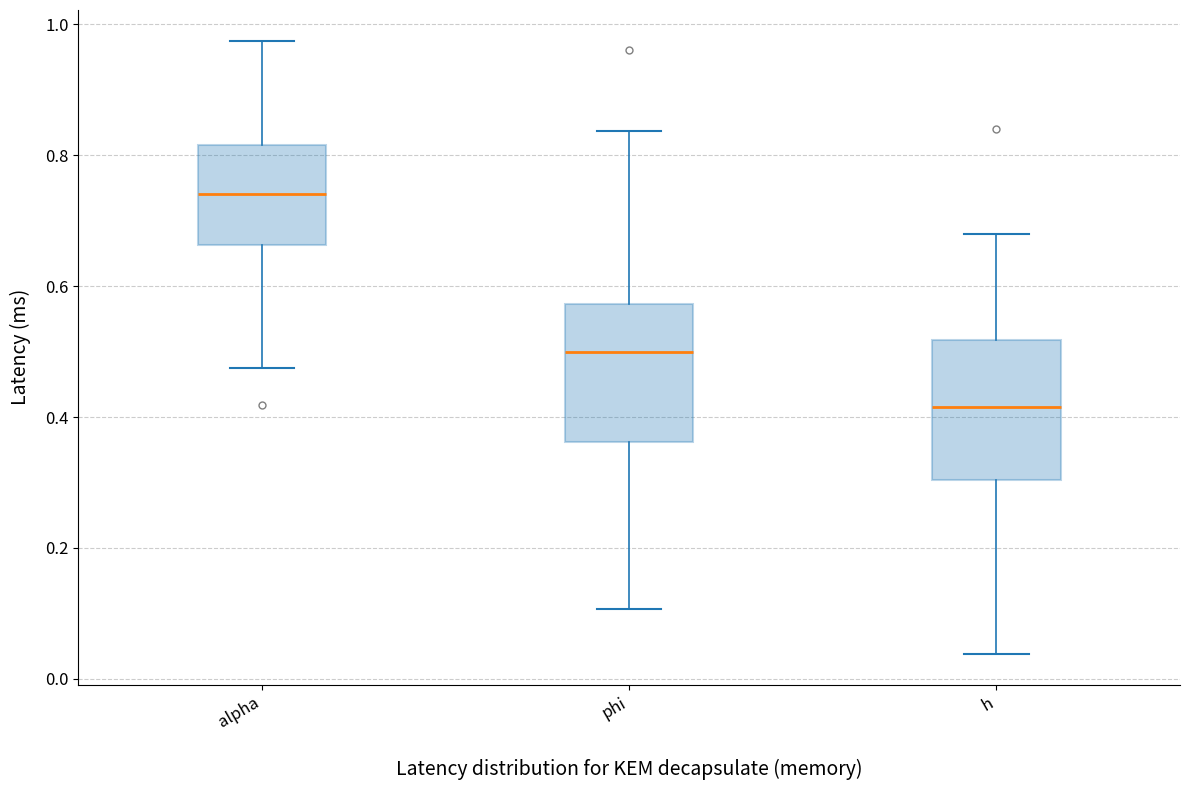

Where is the lower edge of the box for h on the y-axis? The values are not printed on the chart, so give them approximately, as read against the axis.

0.30